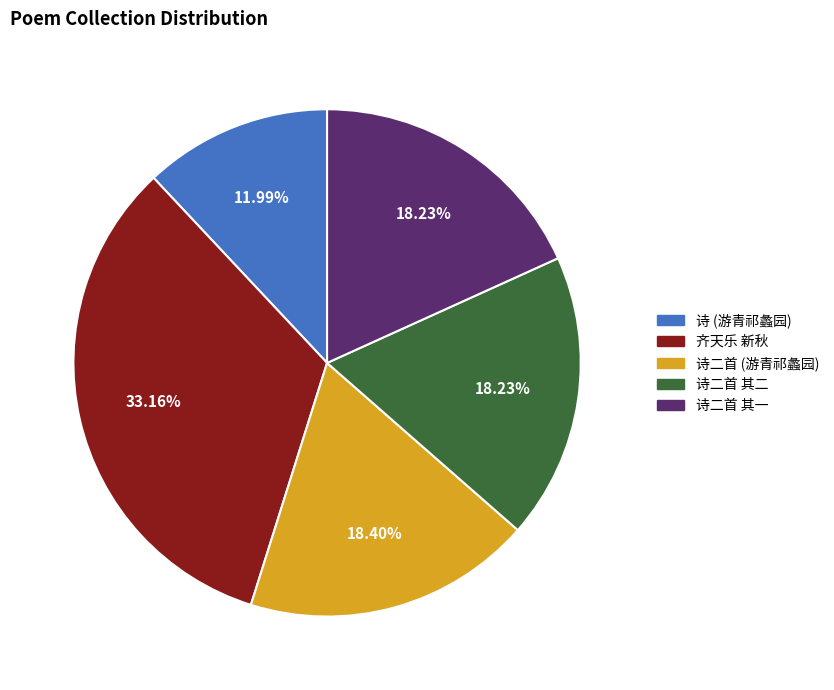

What is the largest slice in the pie chart?

齐天乐 新秋